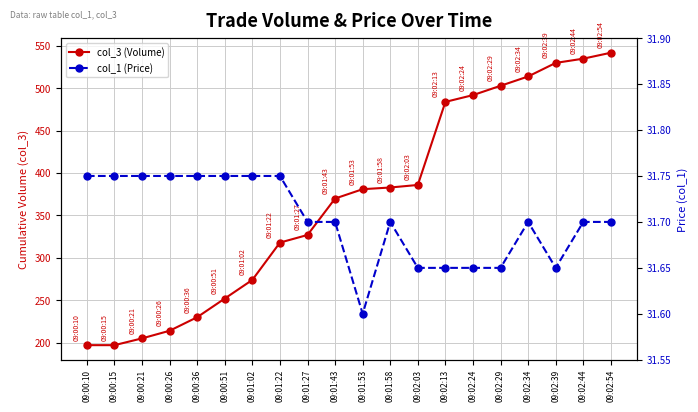

Between 09:01:22 and 09:01:43, which series saw the biggest shift?

col_3 (Volume)